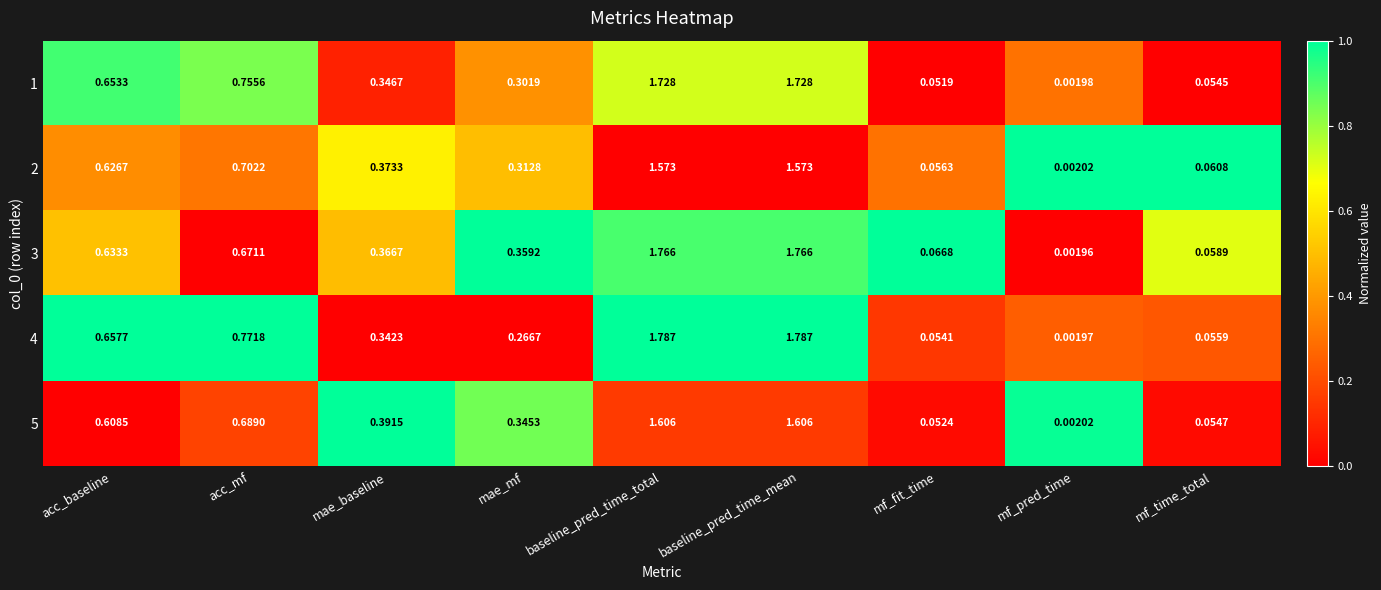

Is the value of 1 at acc_mf greater than the value of 4 at baseline_pred_time_mean?

No